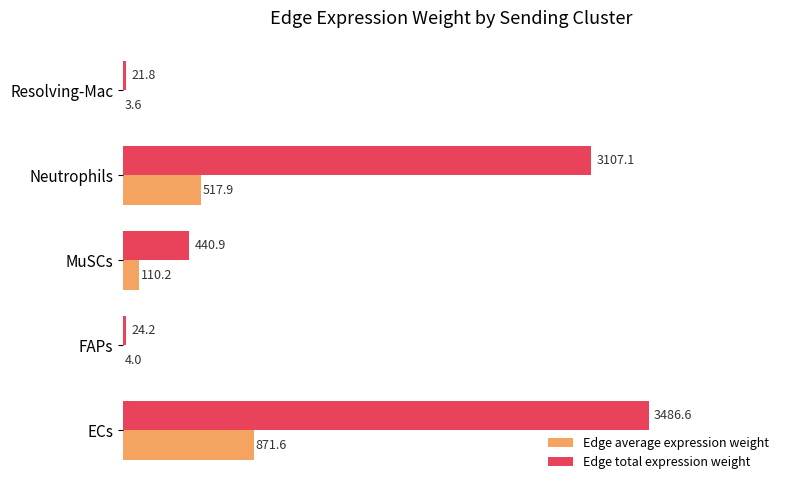

Which category has the highest value across all series?

ECs